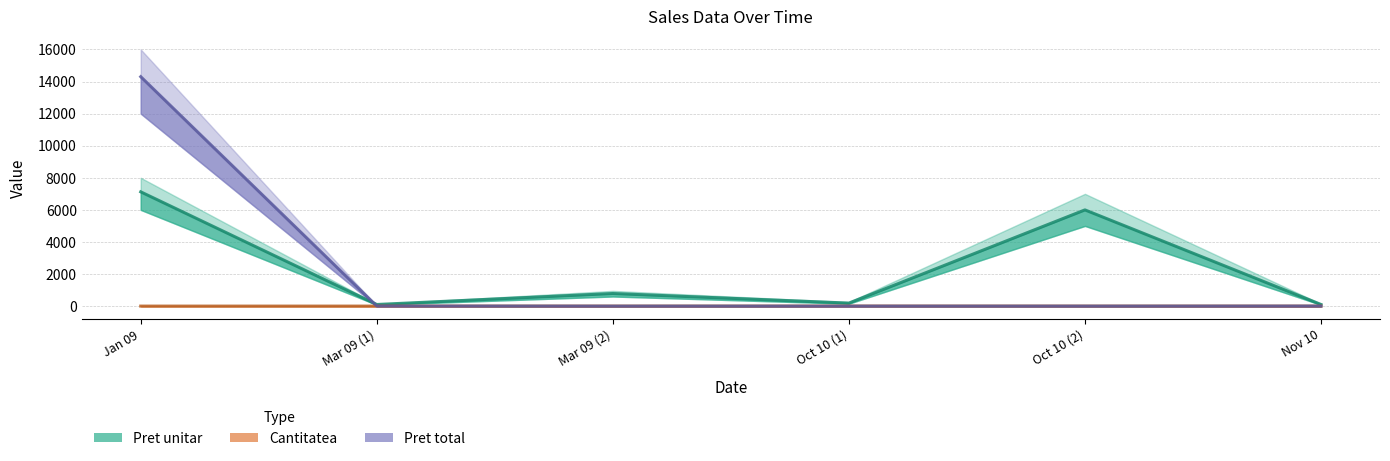

True or false: Pret unitar has a value of 102 at Nov 10.

True